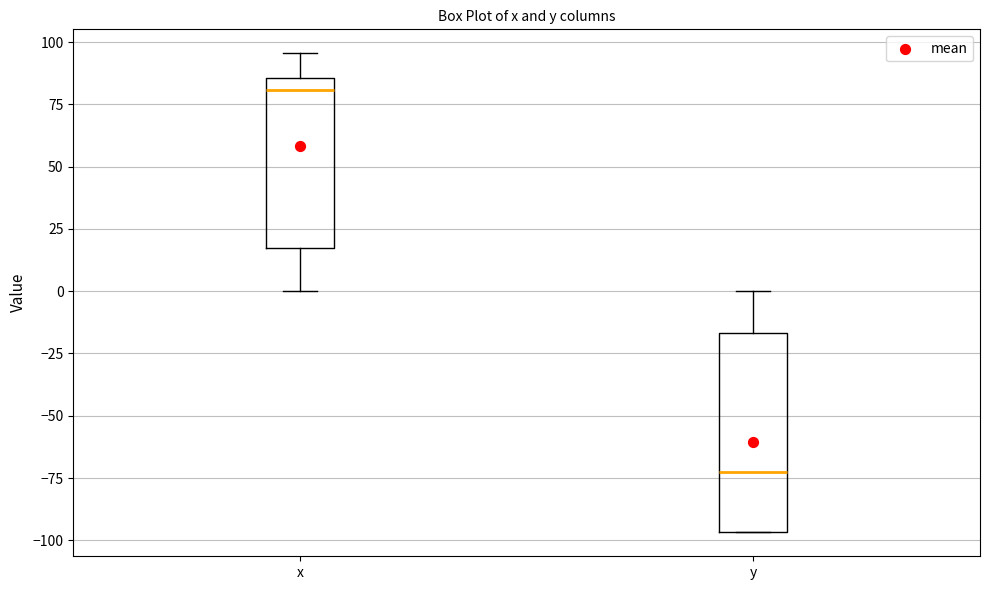

Reading left to right, transcribe this box plot: for each box, give where its median line is, the range the box spans, and where its two whiskers end, as read against the y-axis. The values are not printed on the chart, so give them approximately, as read against the axis.

x: median 80, box 20 to 85, whiskers 0 to 95
y: median -75, box -95 to -15, whiskers -95 to 0